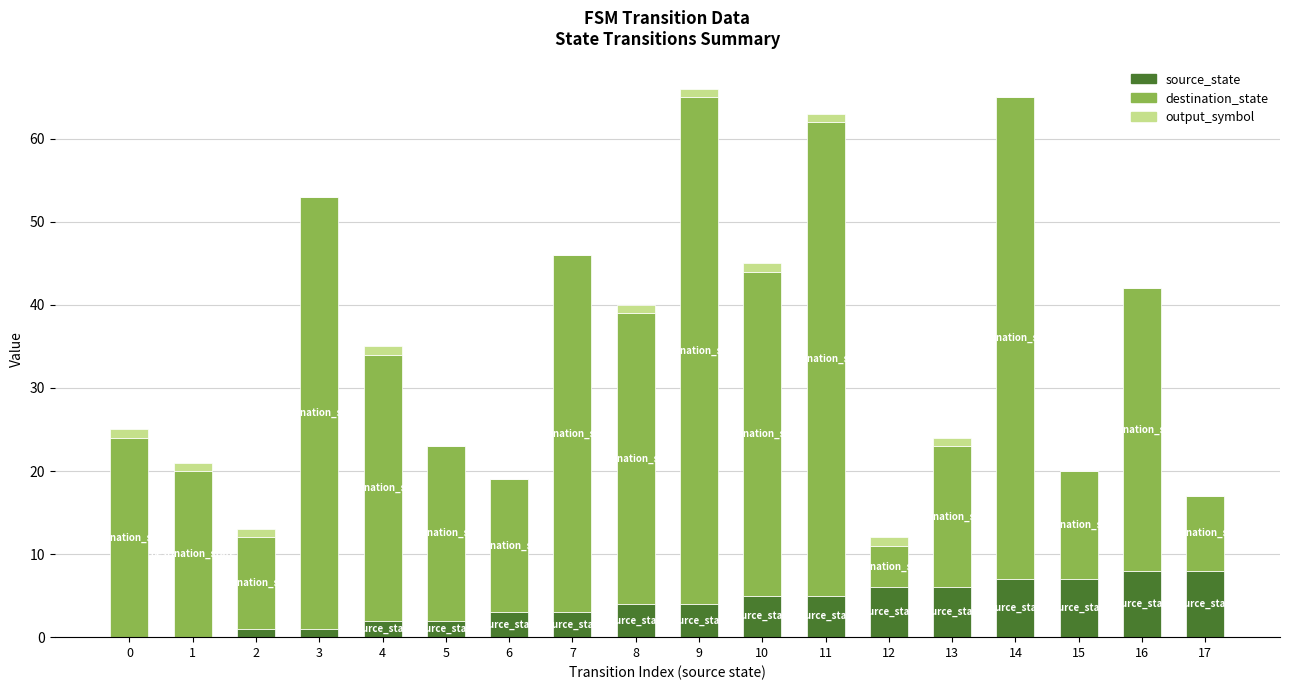

Is it true that source_state equals 3 at 7?

True